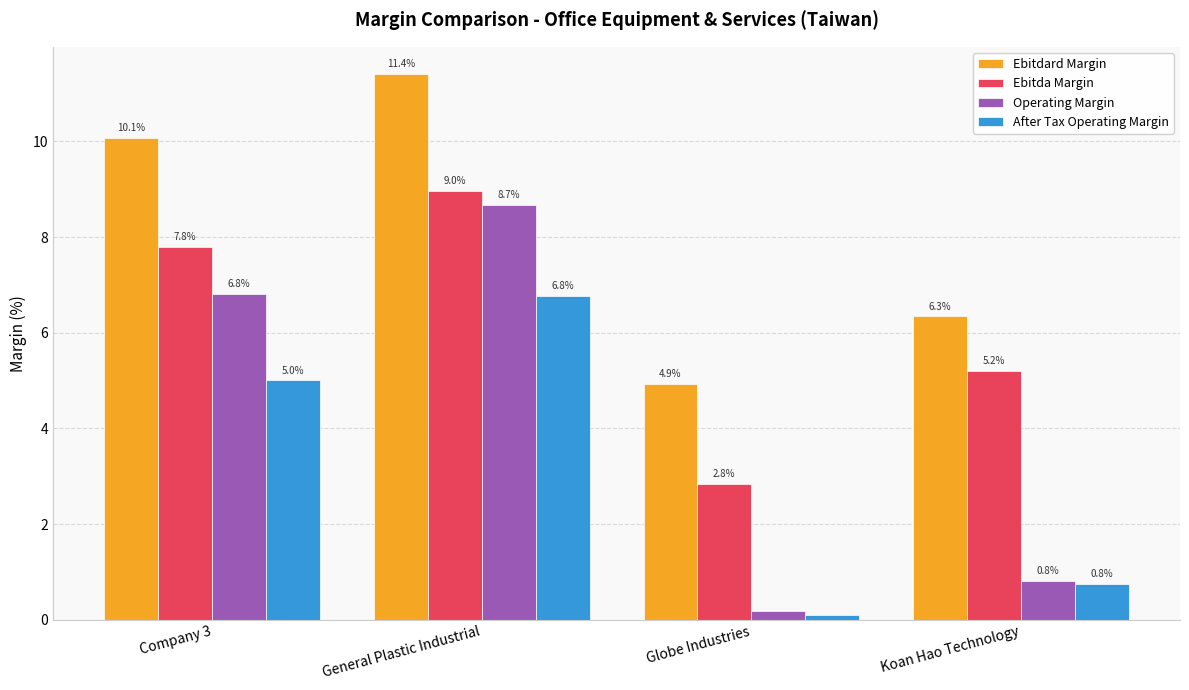

Which series has the largest range (max minus min)?

Operating Margin